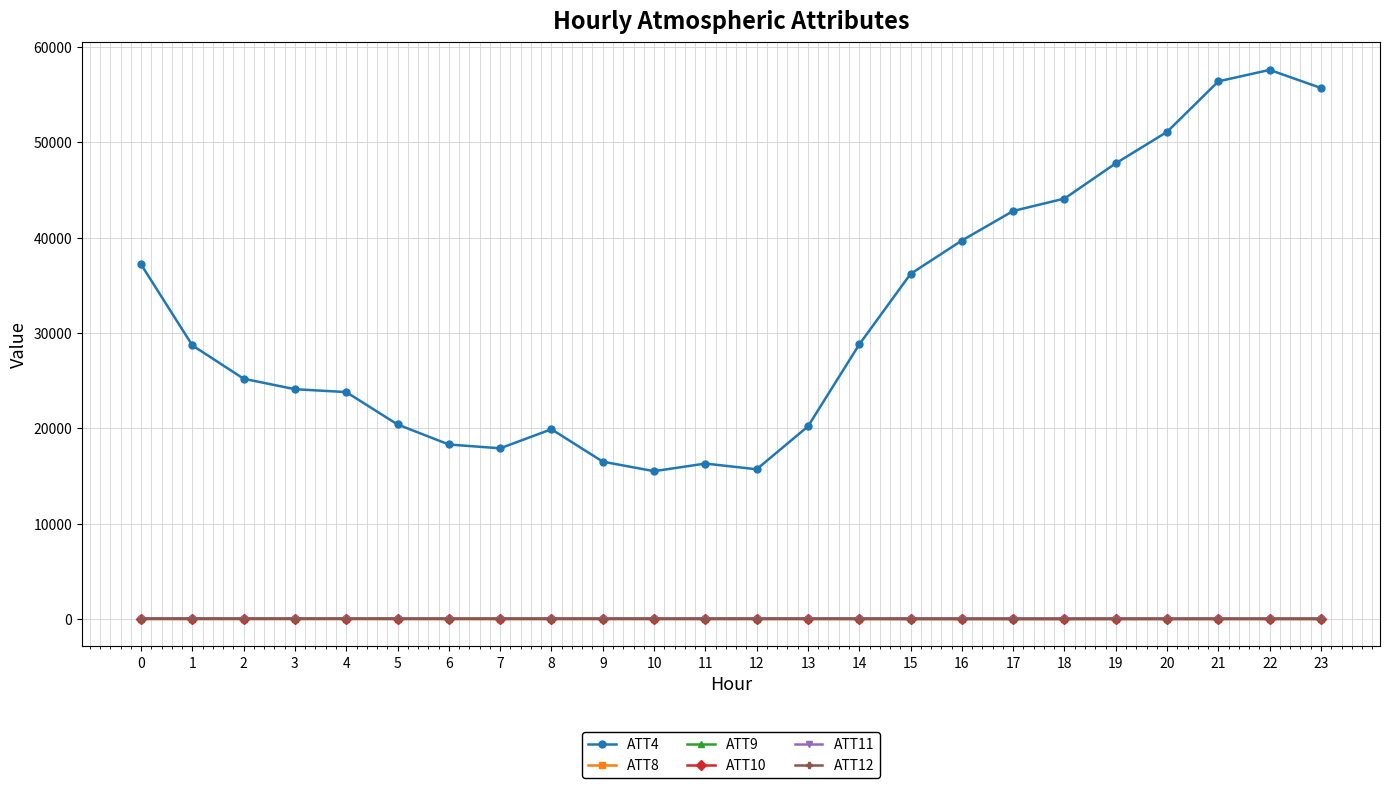

What is the greatest value displayed?

57600.0